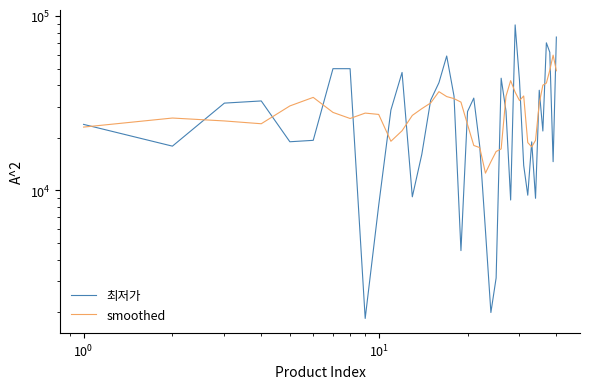

The 최저가 series shows 1278.8 at 23. True or false?

False